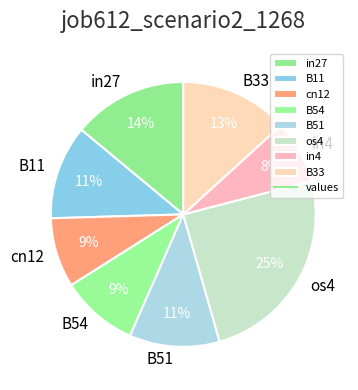

The B11 slice represents 11% of the pie. True or false?

True